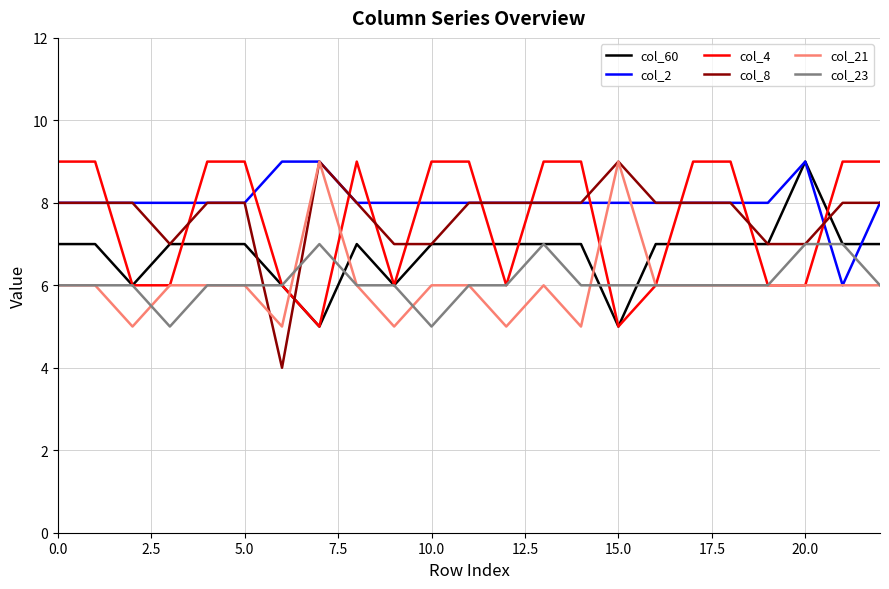

What is the lowest value of the col_21 series?

5